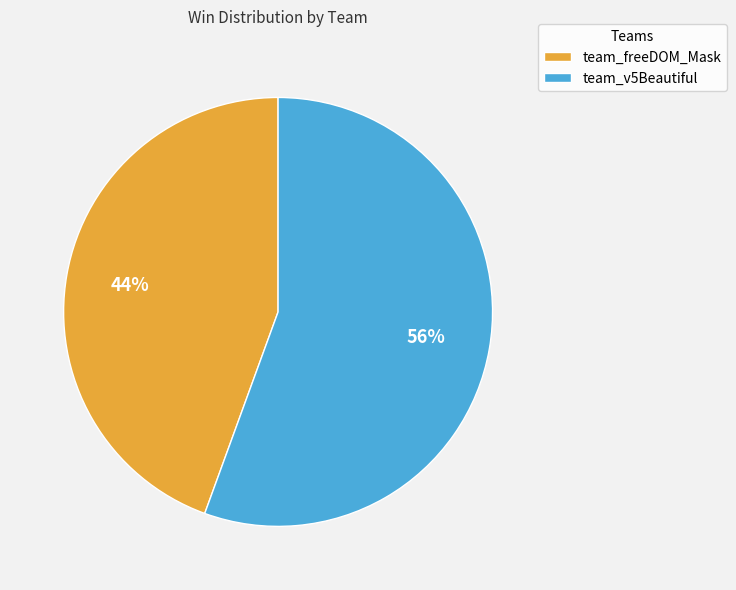

The team_v5Beautiful slice represents 48% of the pie. True or false?

False